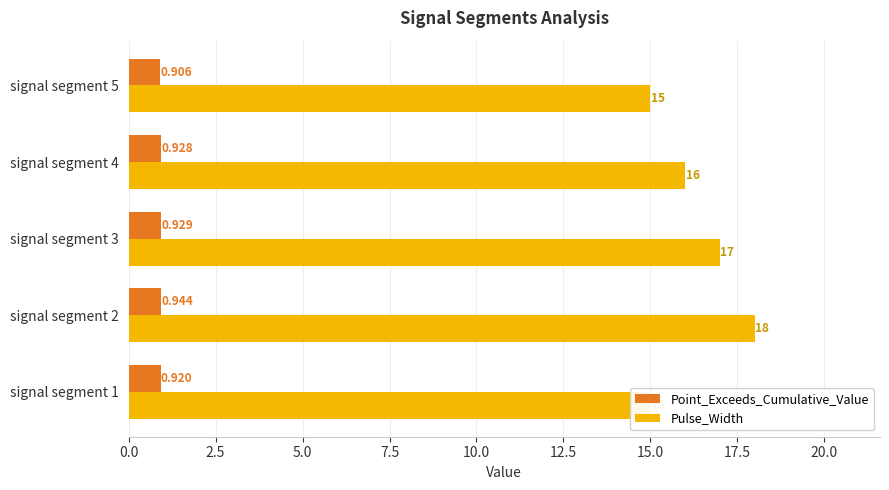

Which series has the largest total across all categories?

Pulse_Width